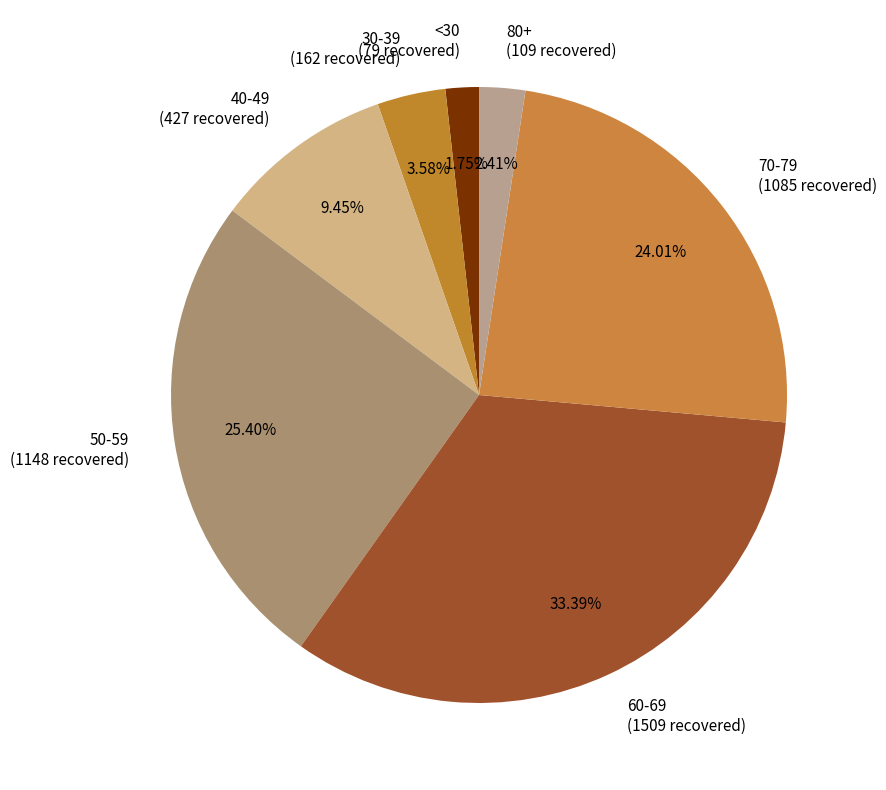

Does 50-59 (1148 recovered) account for over 50% of the chart?

No